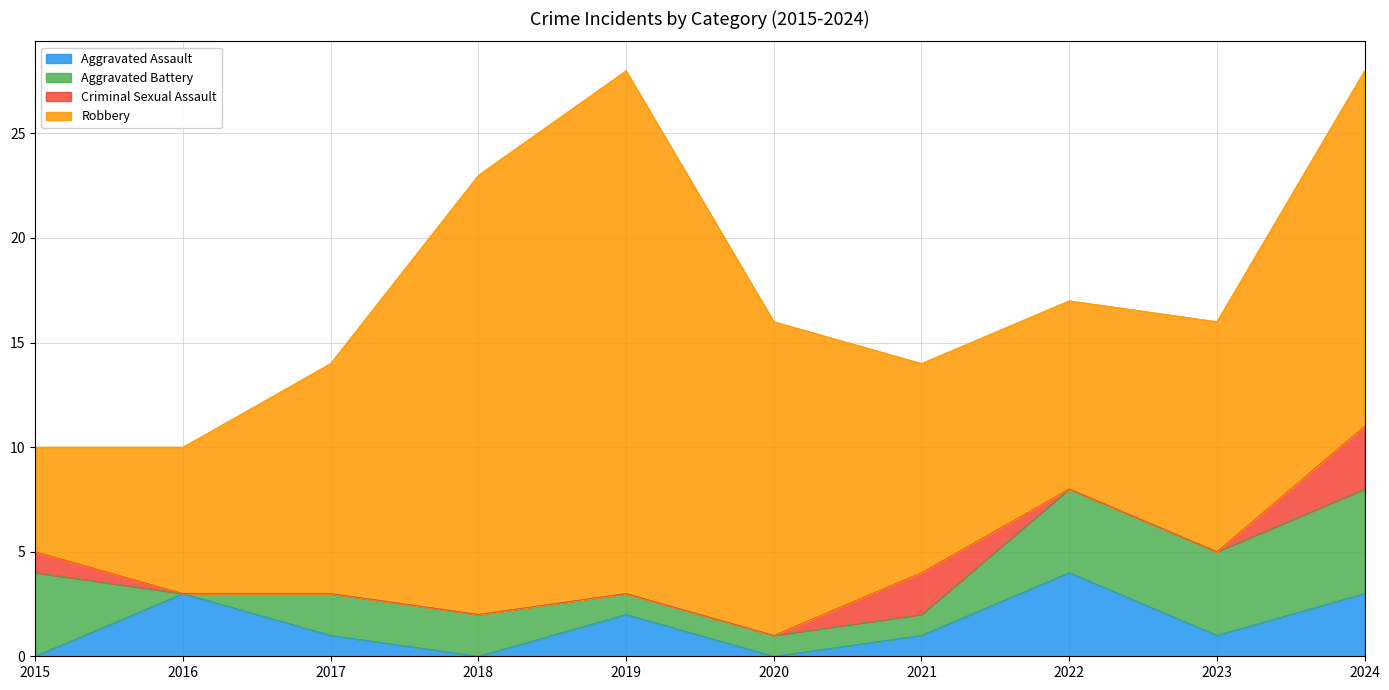

What is the average value of the Robbery series?

13